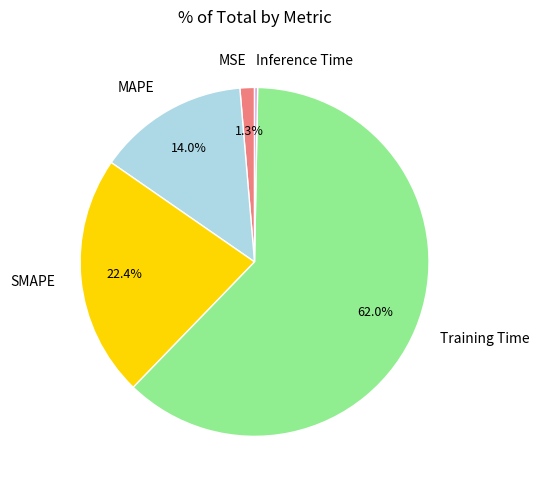

Does any single category account for the majority?

Yes